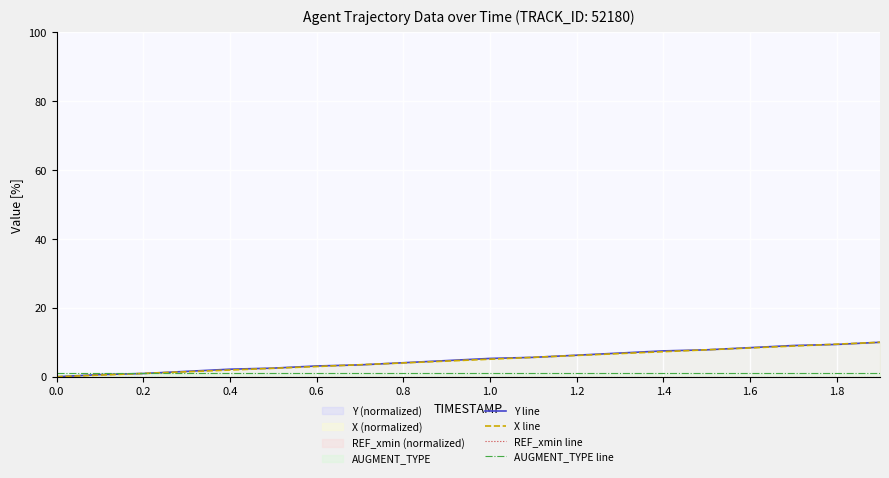

After their last crossing, which series has the higher values: X line or Y line?

X line